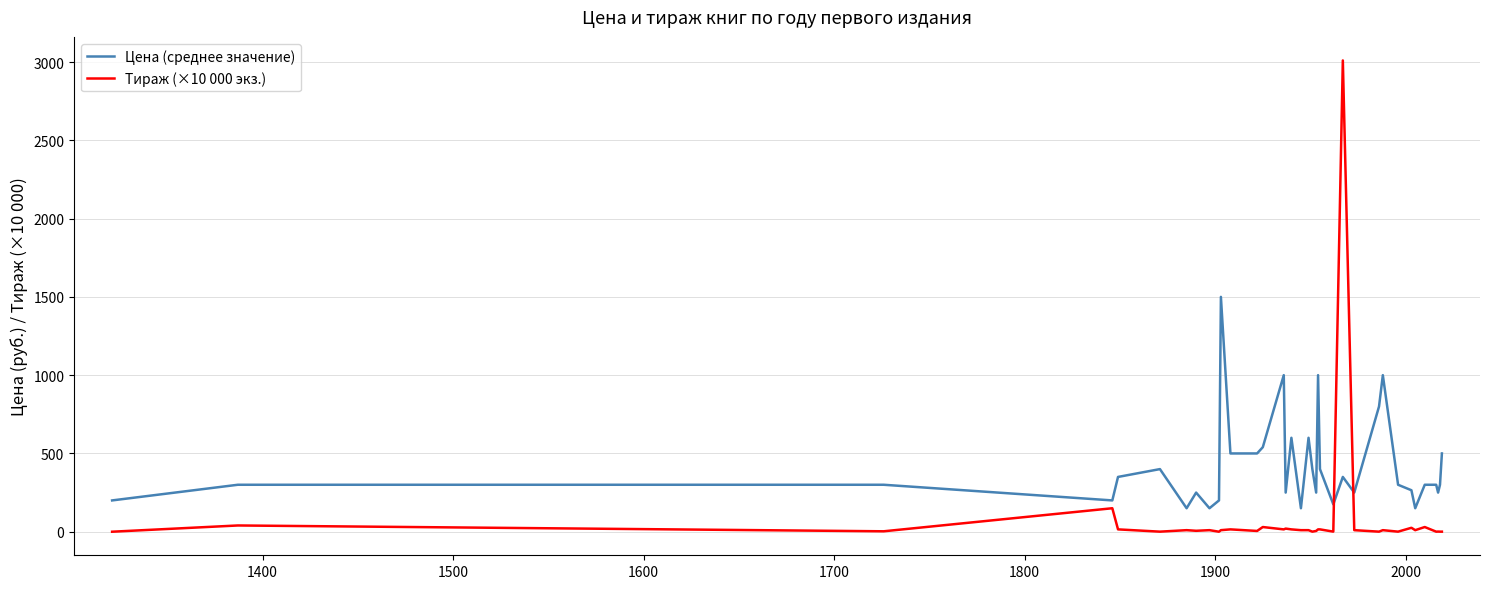

Which series has the largest range (max minus min)?

Тираж (×10 000 экз.)